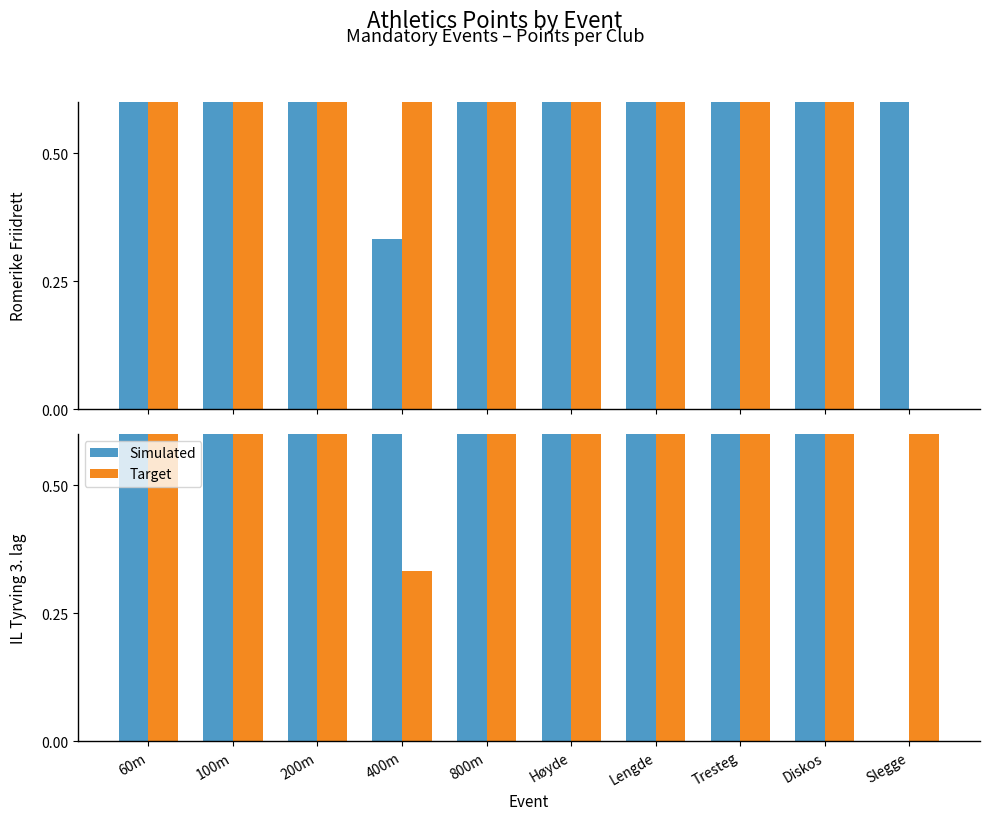

What is the sum of the Target values at Diskos and 60m?

1.5